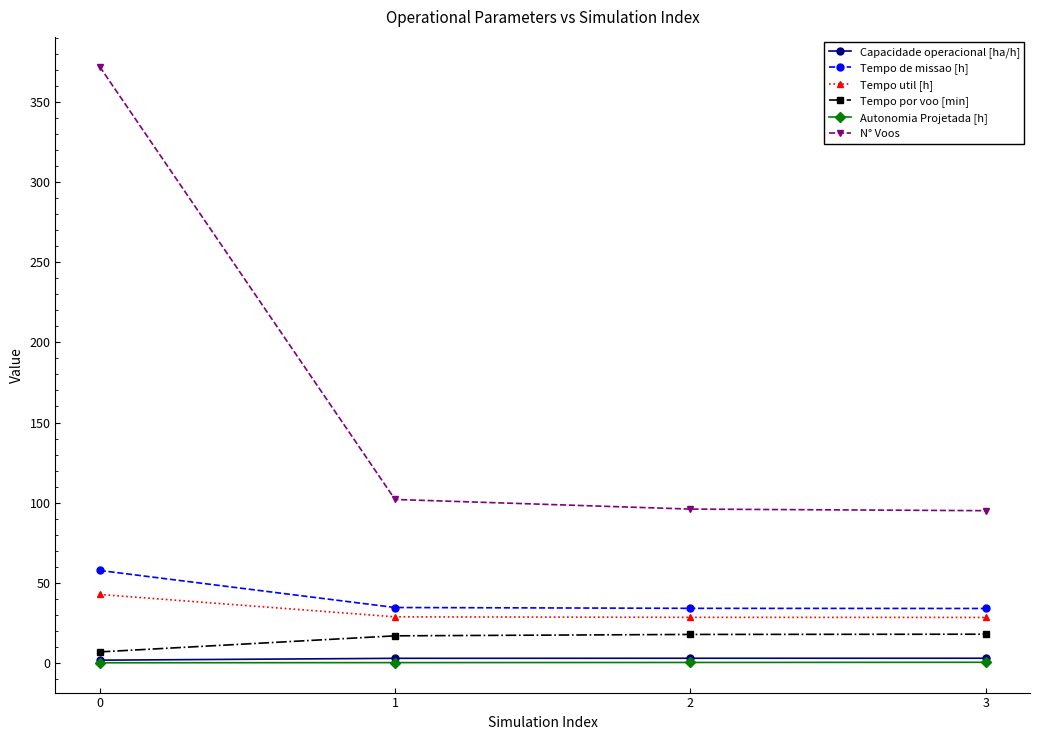

What is the highest value of the Tempo util [h] series?

42.7